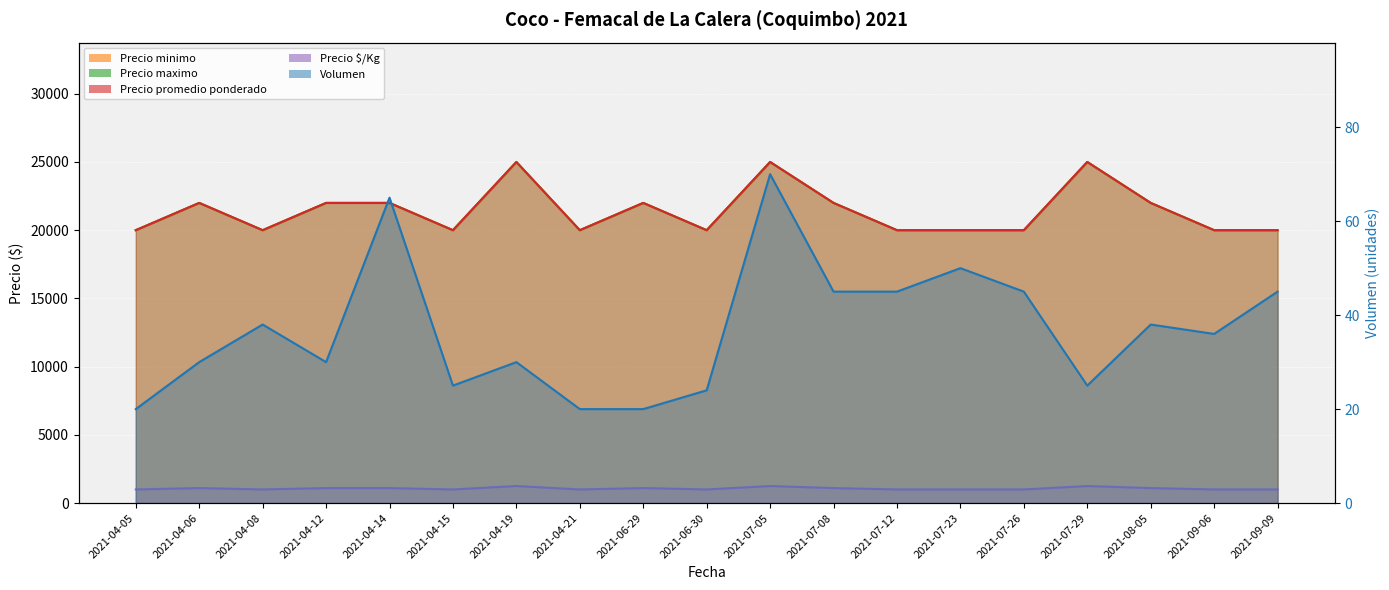

Rank the series by their maximum value, from highest to lowest.

Precio minimo, Precio maximo, Precio promedio ponderado, Precio $/Kg, Volumen